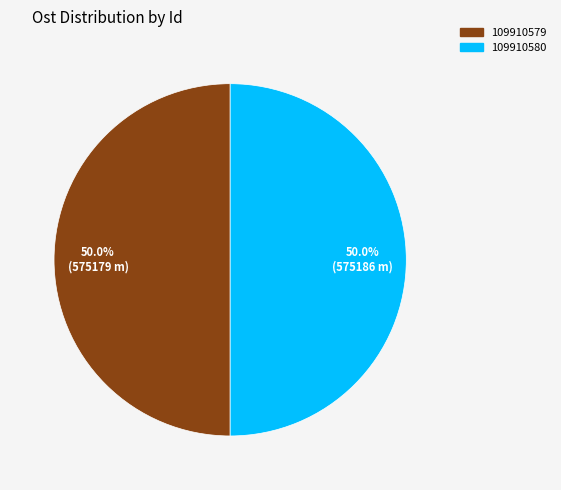

What is the ratio of the value at 109910580 to the value at 109910579?

1.0